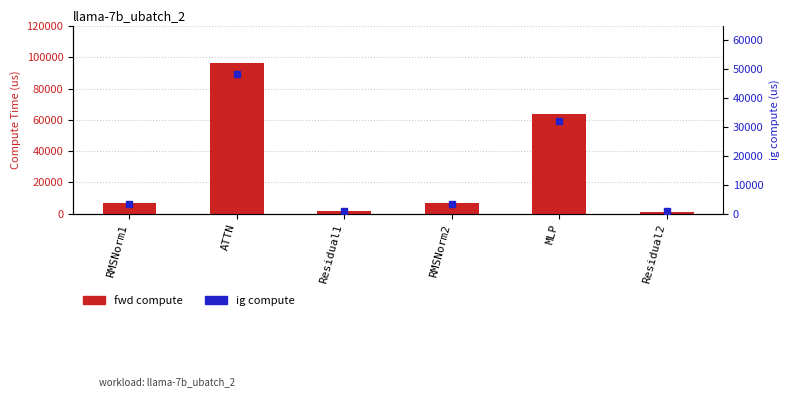

What are all the series names shown in the legend?

fwd compute, ig compute